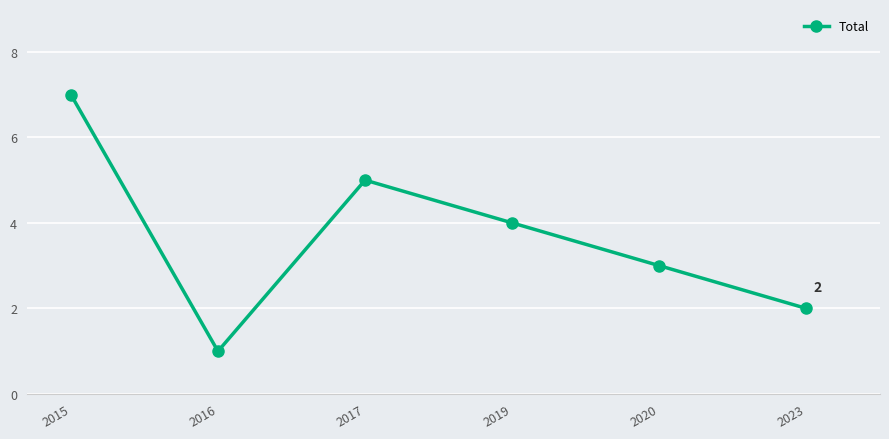

What is the greatest value displayed?

7